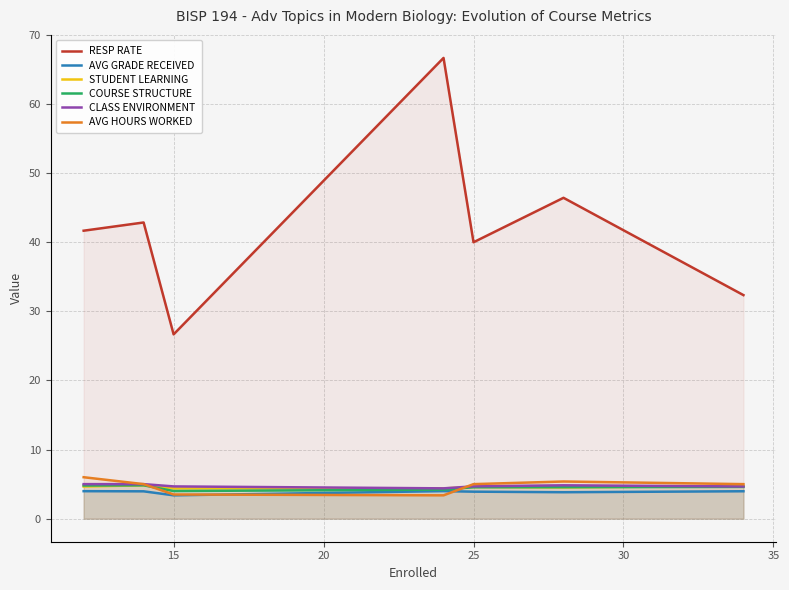

The value of AVG GRADE RECEIVED at 15 is 6.3. True or false?

False